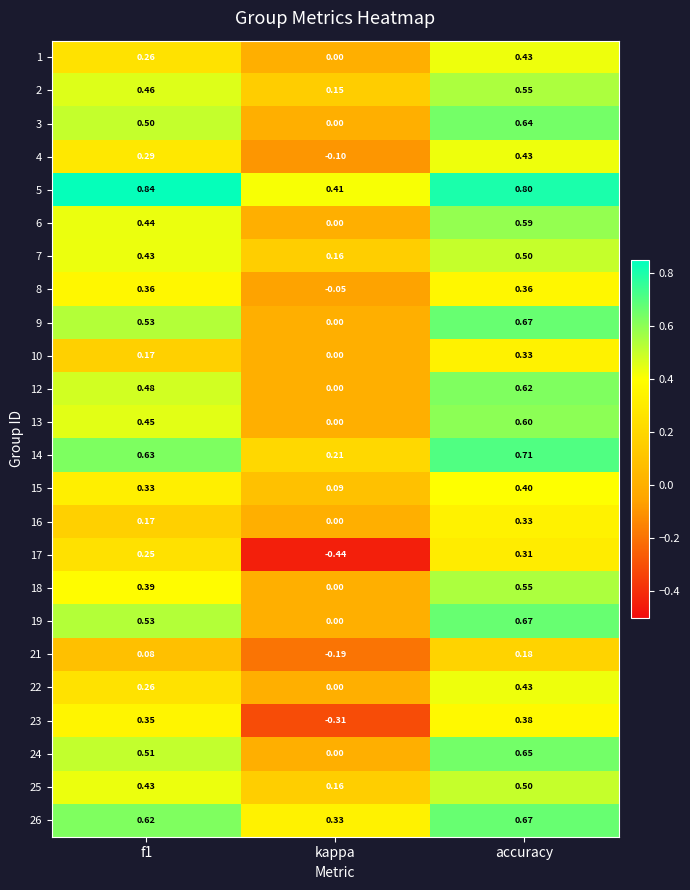

At which category is the sum across all series the highest?

accuracy